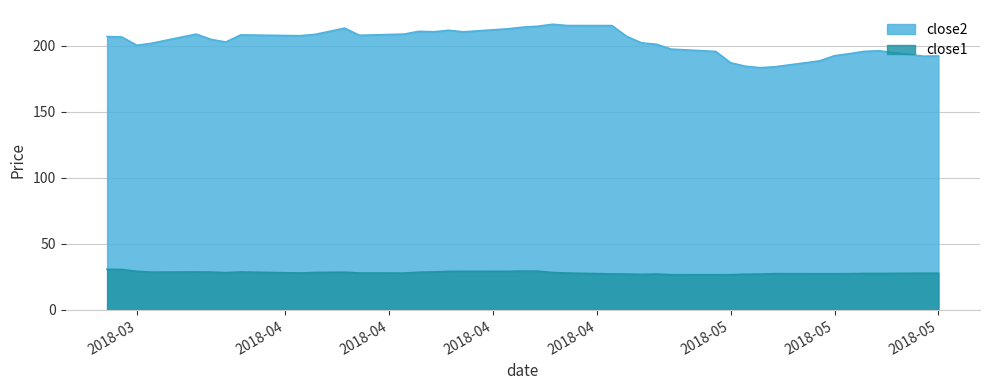

How many lines are shown in the chart?

2